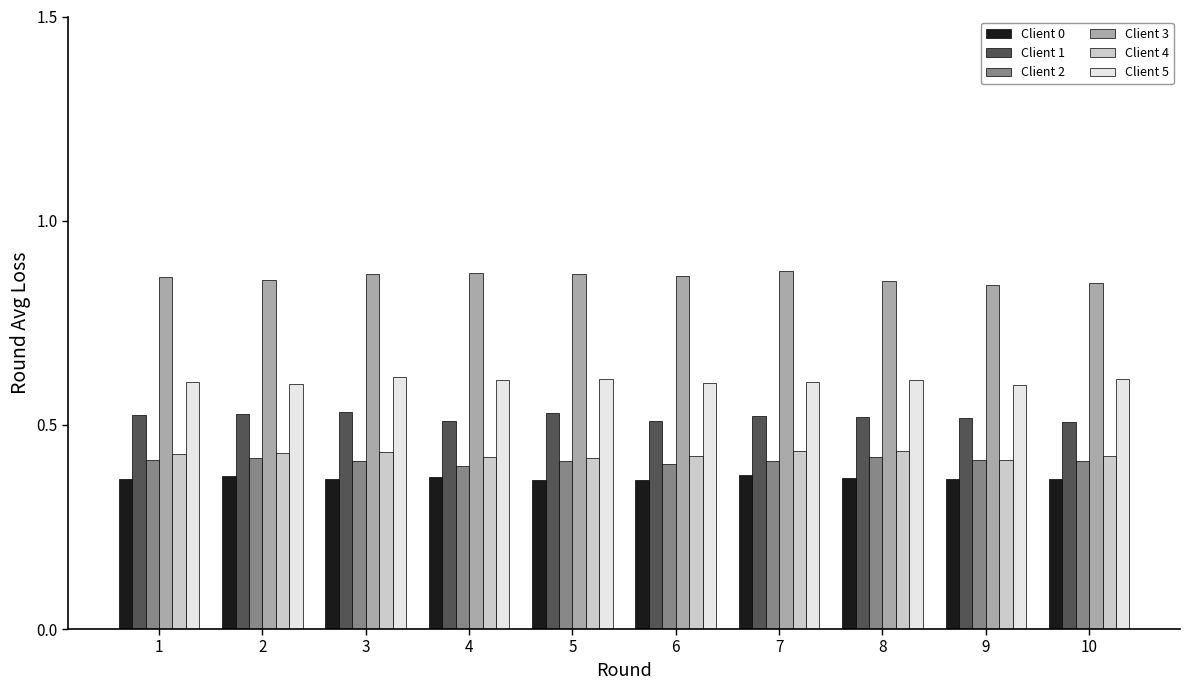

Which series has the largest total across all categories?

Client 3